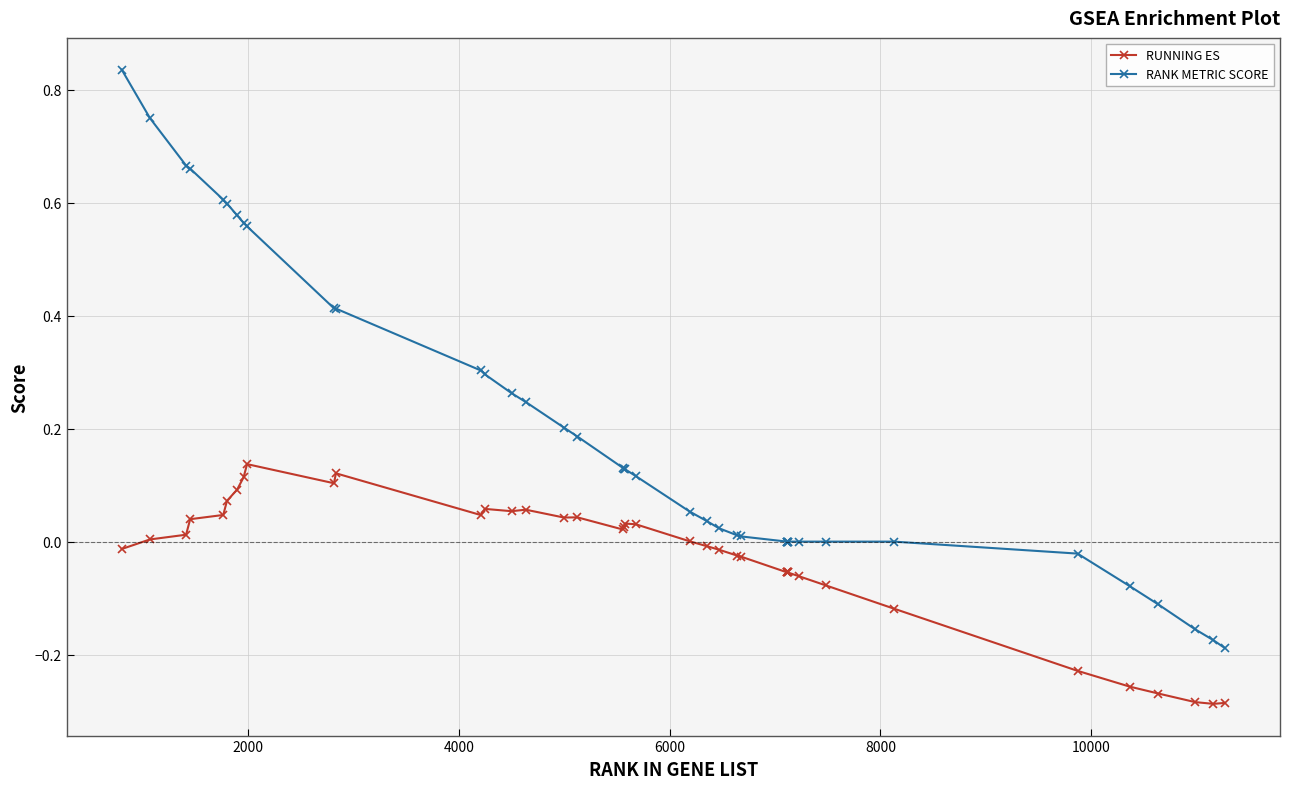

What is the sum of all RUNNING ES values?

-1.1